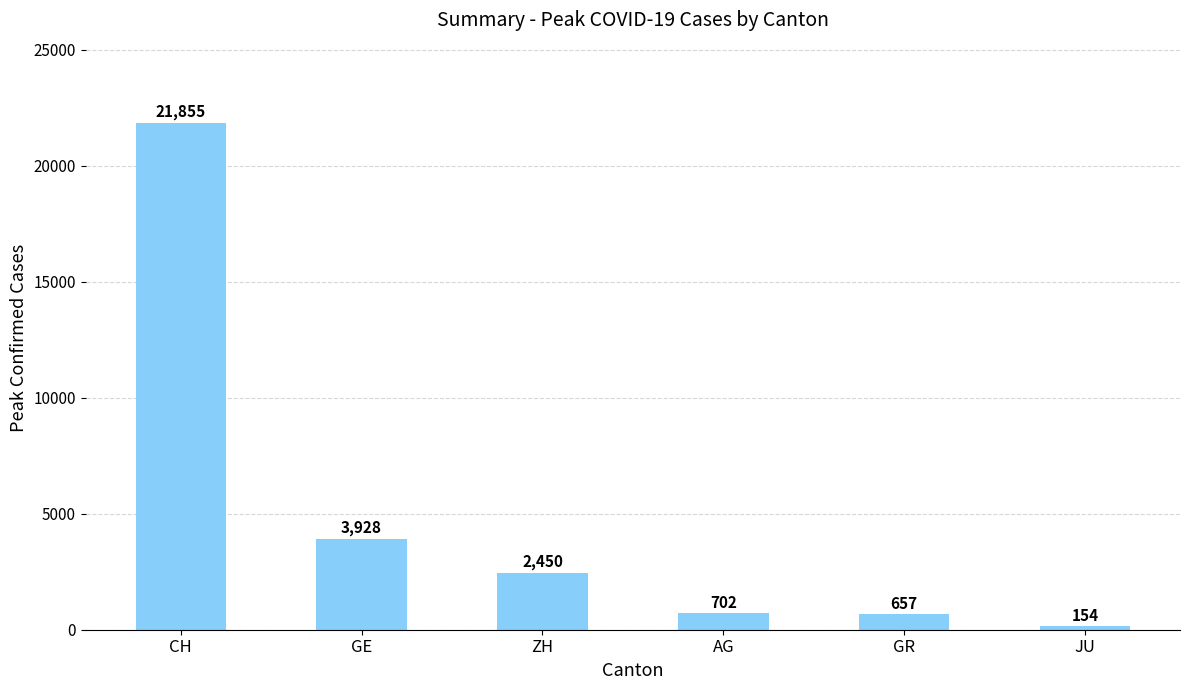

List the labels in order of value, smallest first.

JU, GR, AG, ZH, GE, CH